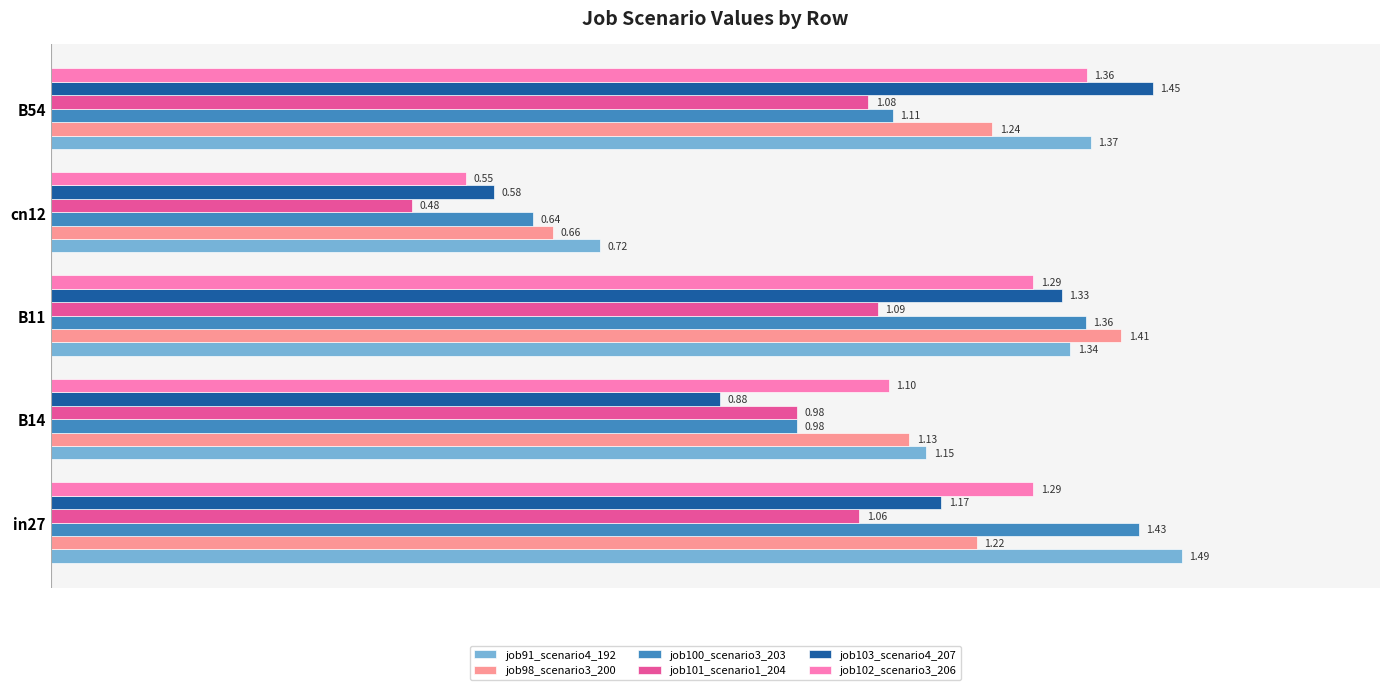

What is the difference between the second highest and second lowest values in the job100_scenario3_203 series?

0.4